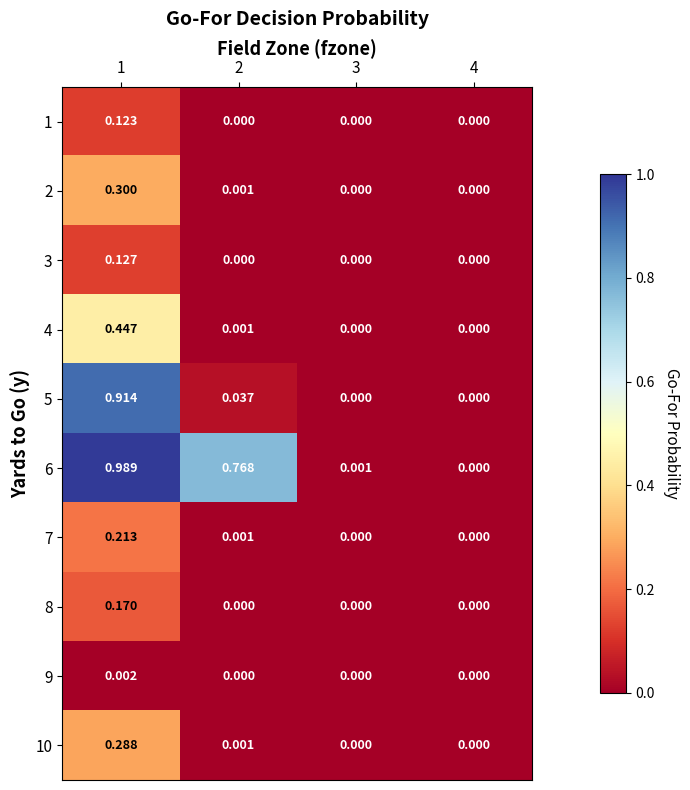

How many series are shown in this chart?

10